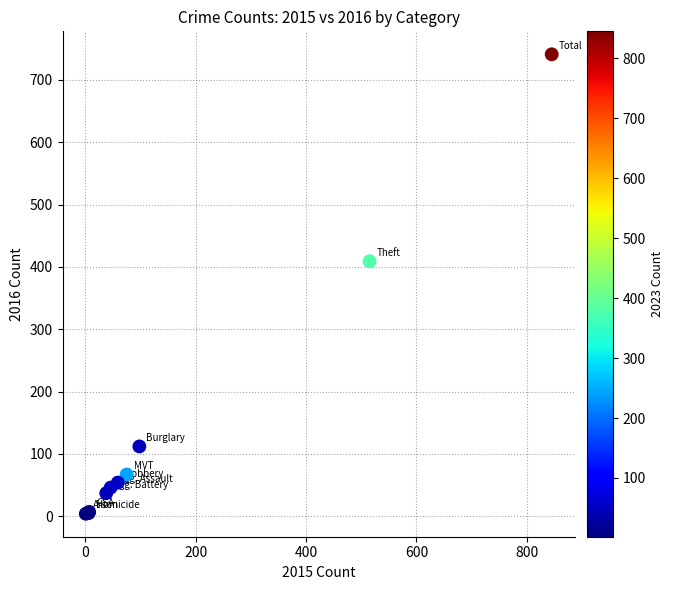

What Y value in the scatter plot is closest to 372?

409